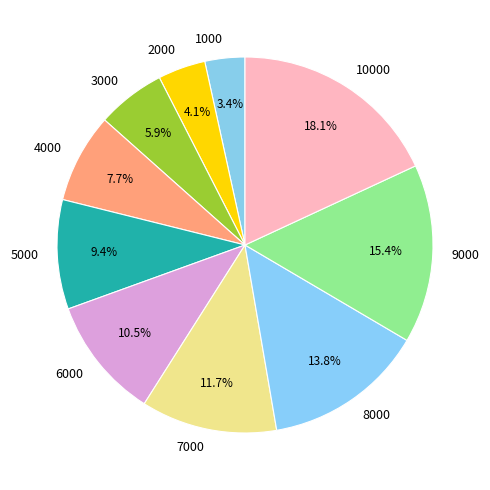

The 4000 slice represents 8% of the pie. True or false?

True